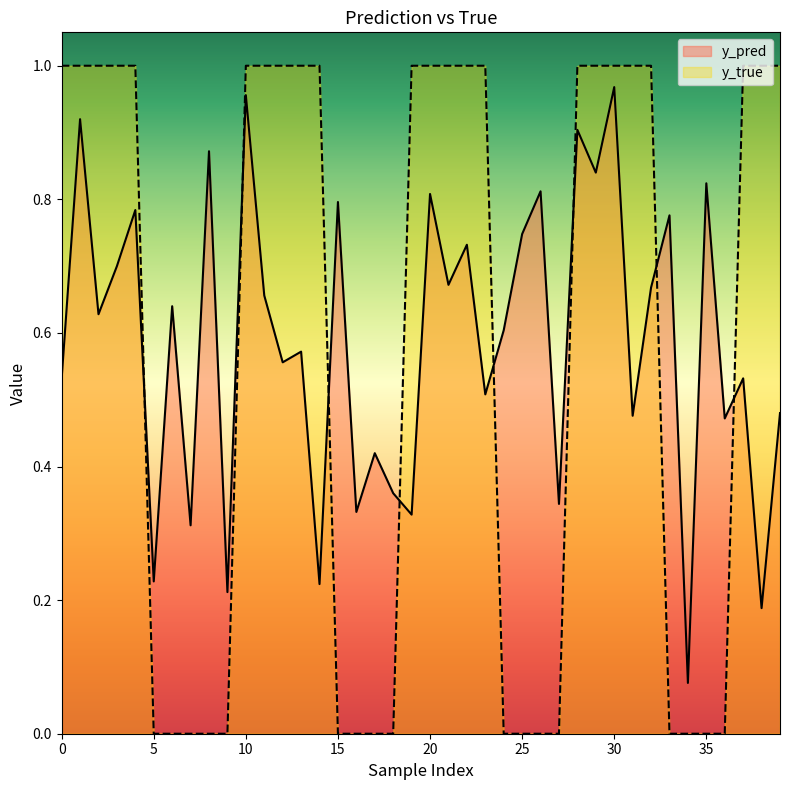

The y_true series shows 0.6 at 8. True or false?

False